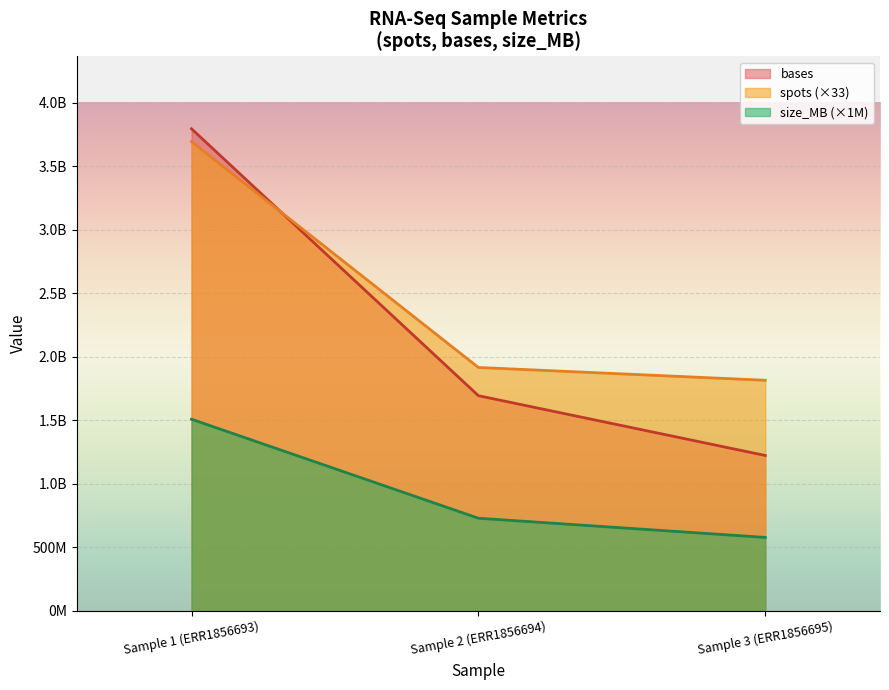

Reading left to right, what are all the values shown in this chart?

spots: 3692053959	1915296372	1814445930
bases: 3793356586	1693191518	1222852079
size_MB: 1508000000	729000000	578000000